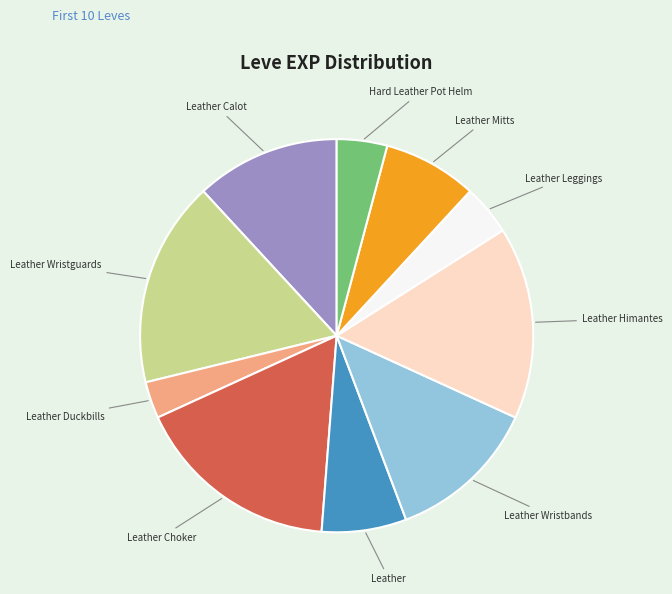

Is there any slice that represents more than half of the pie?

No